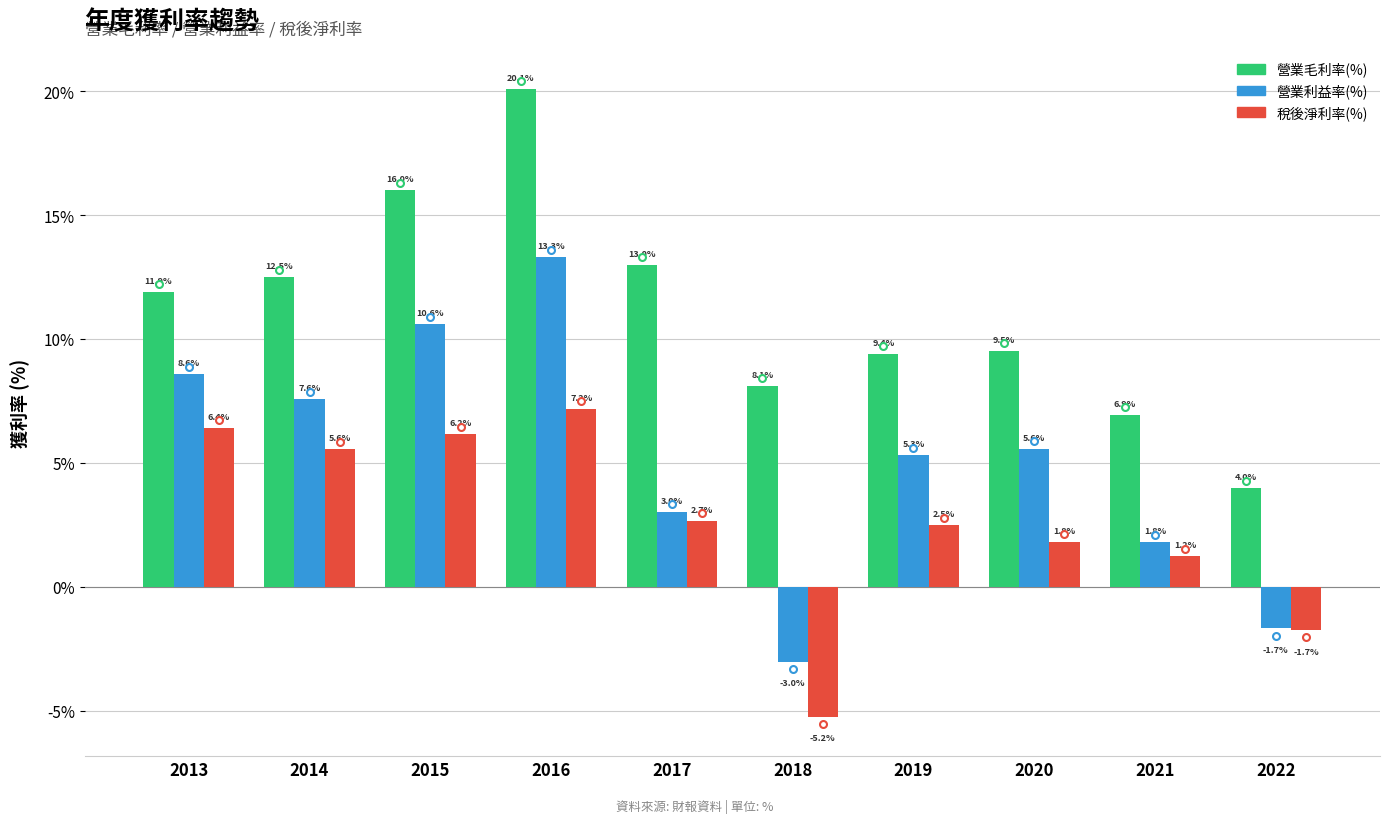

What is the maximum value shown in the chart?

20.1